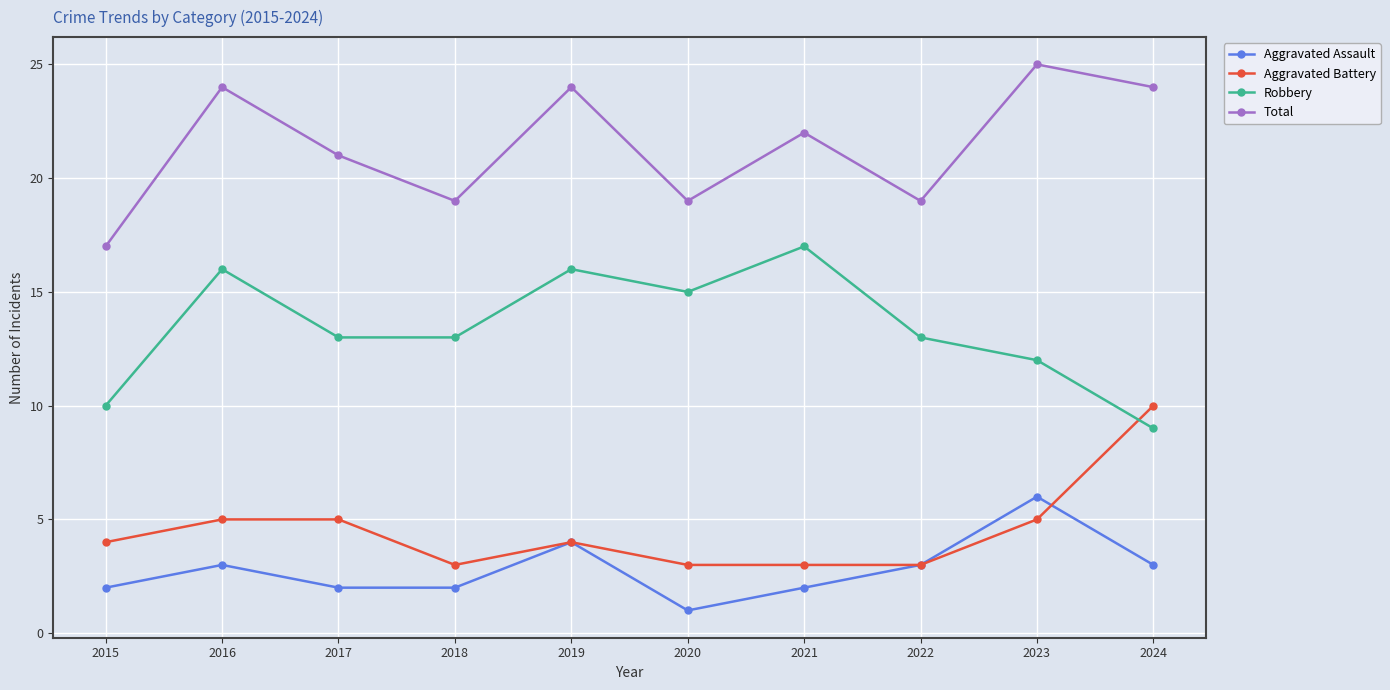

At which category does Aggravated Assault reach its first local peak?

2016